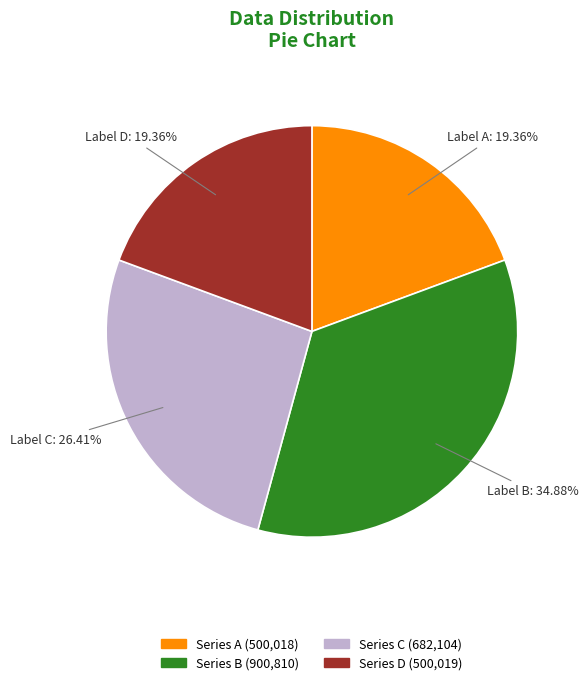

Which has a higher value, Series B (900,810) or Series A (500,018)?

Series B (900,810)